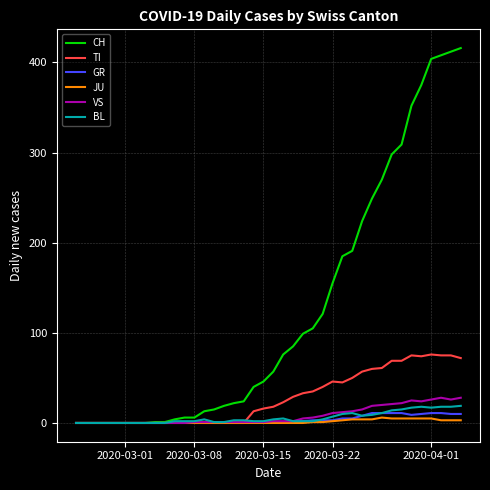

What is the average value of the VS series?

8